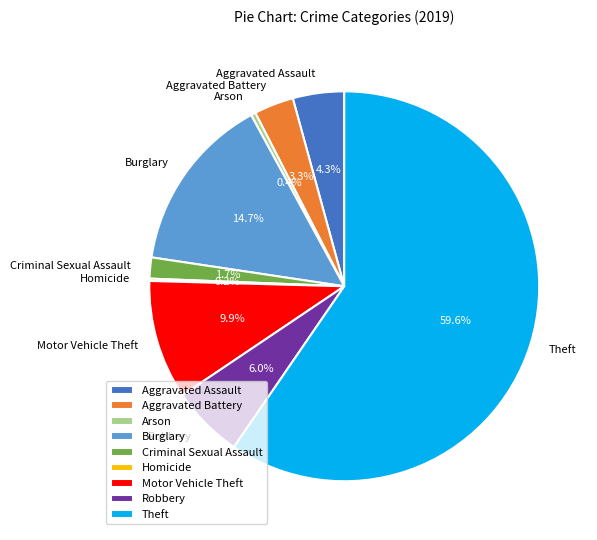

Which has a higher value, Aggravated Assault or Robbery?

Robbery